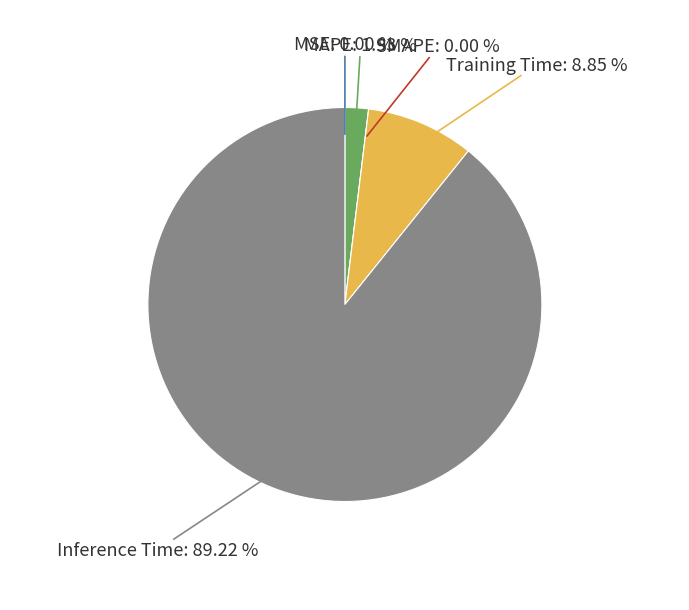

What is the smallest slice in the pie chart?

SMAPE